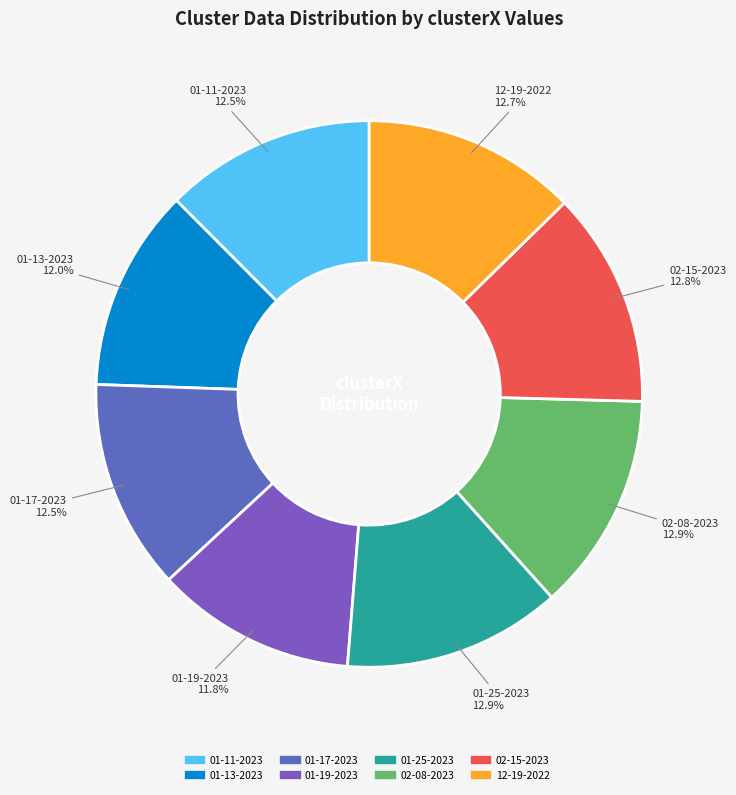

Which slice is the smallest?

renata 01-19-2023.mat